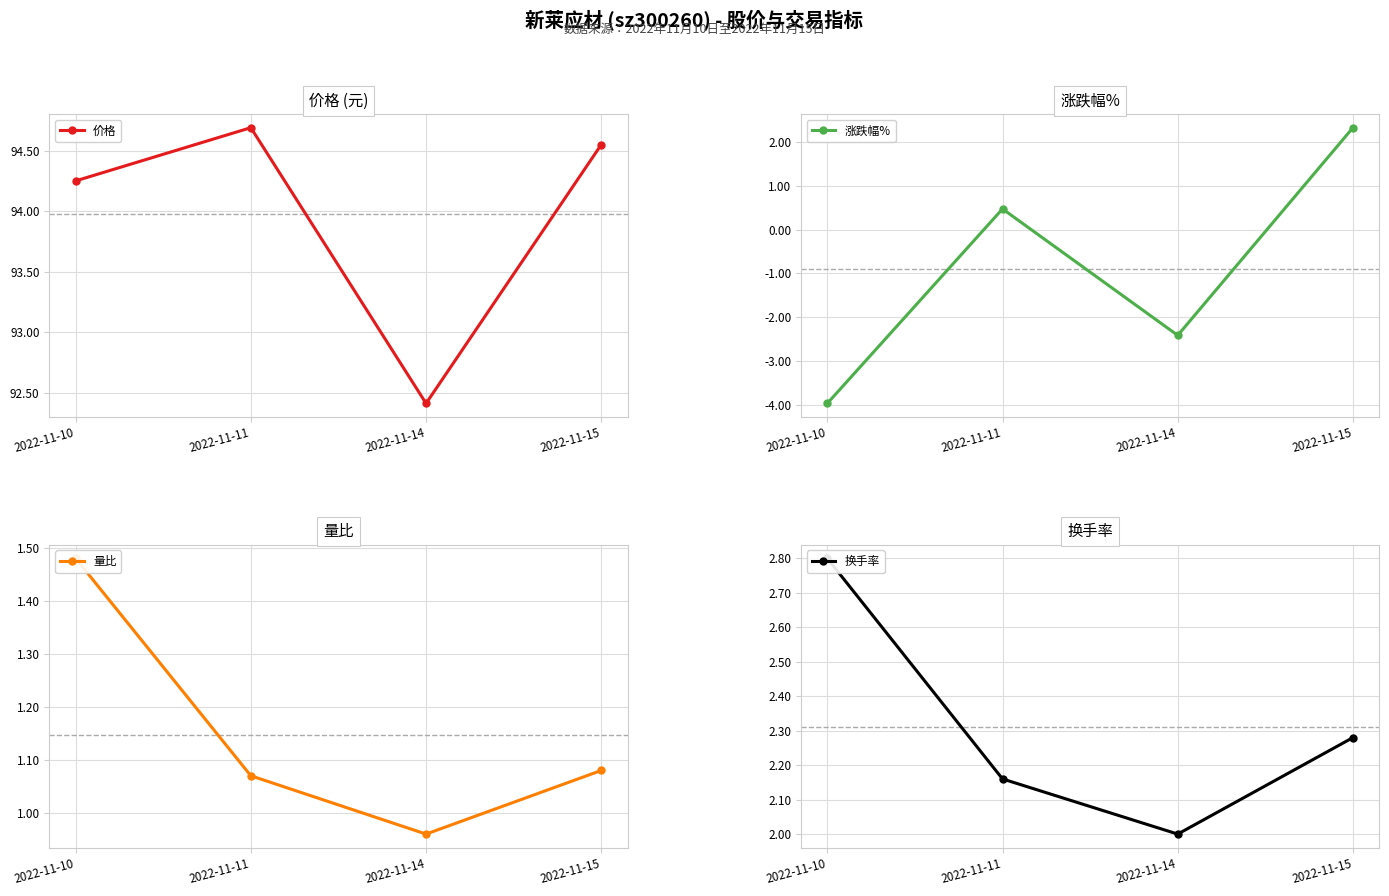

Rank the categories by 涨跌幅% value from lowest to highest.

2022-11-10, 2022-11-14, 2022-11-11, 2022-11-15